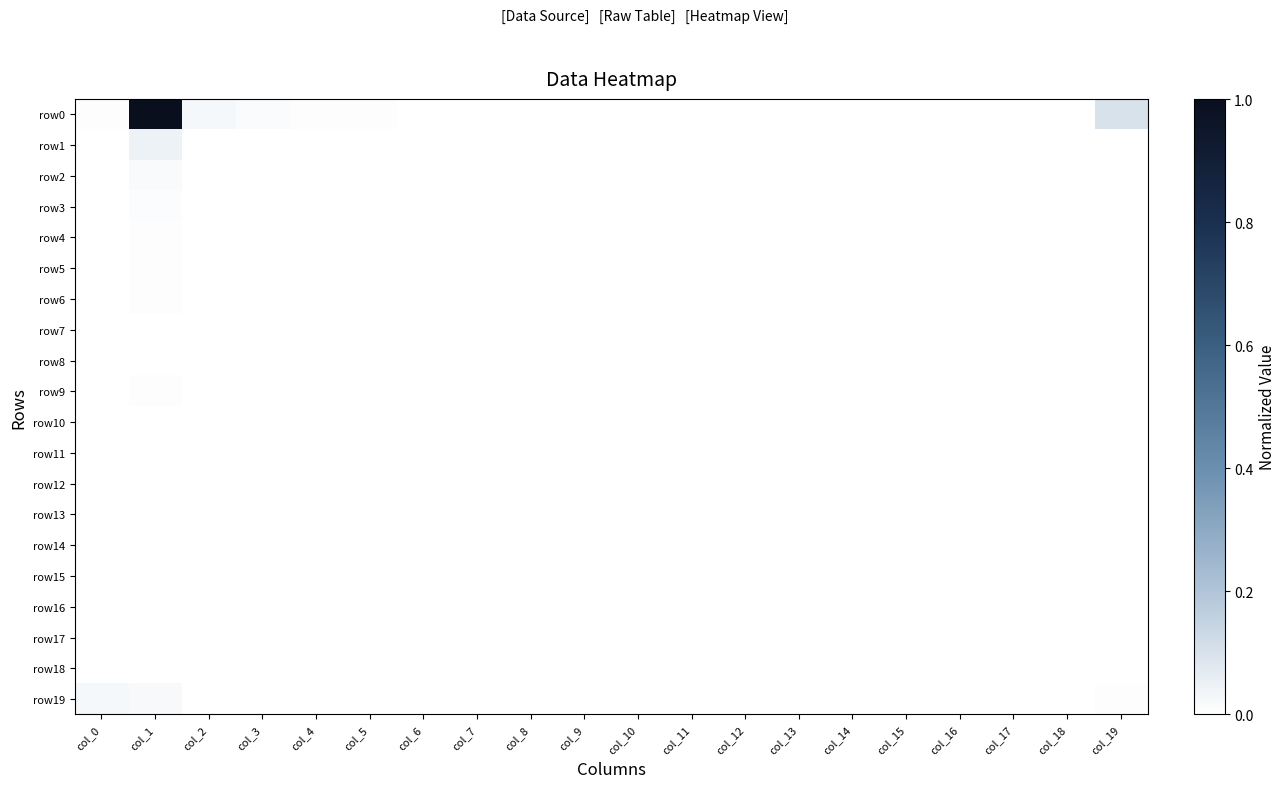

At how many categories does at least one series exceed 0?

20